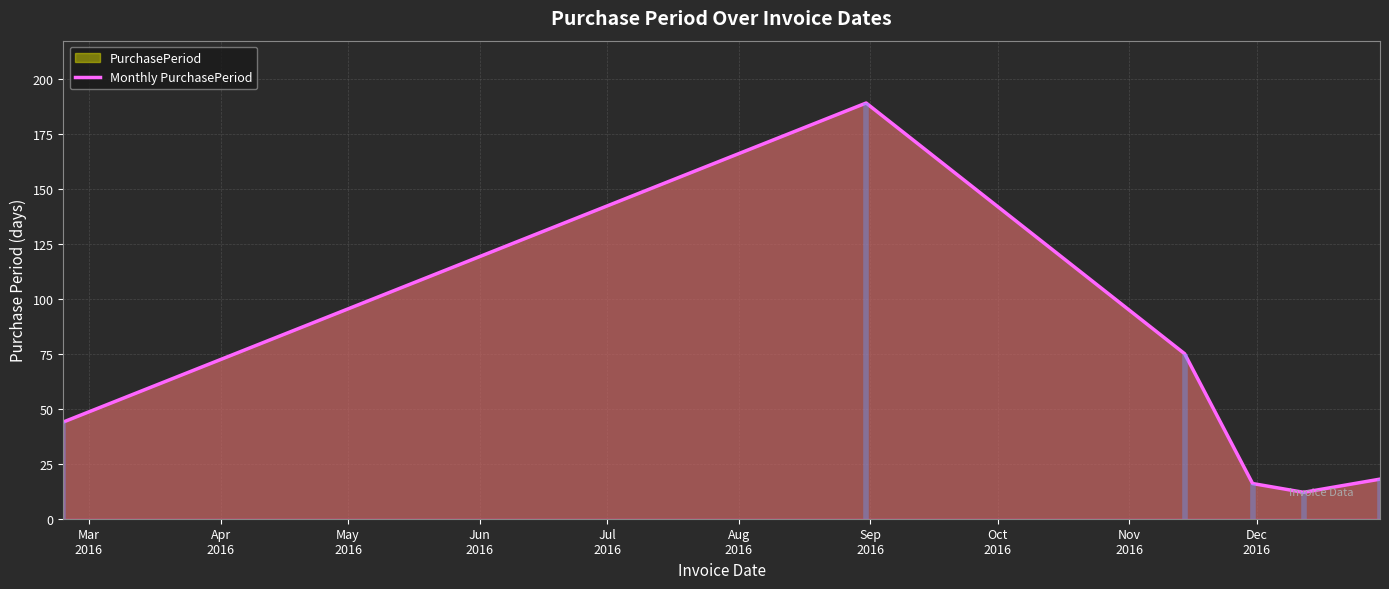

What is the lowest value of the Monthly PurchasePeriod series?

12